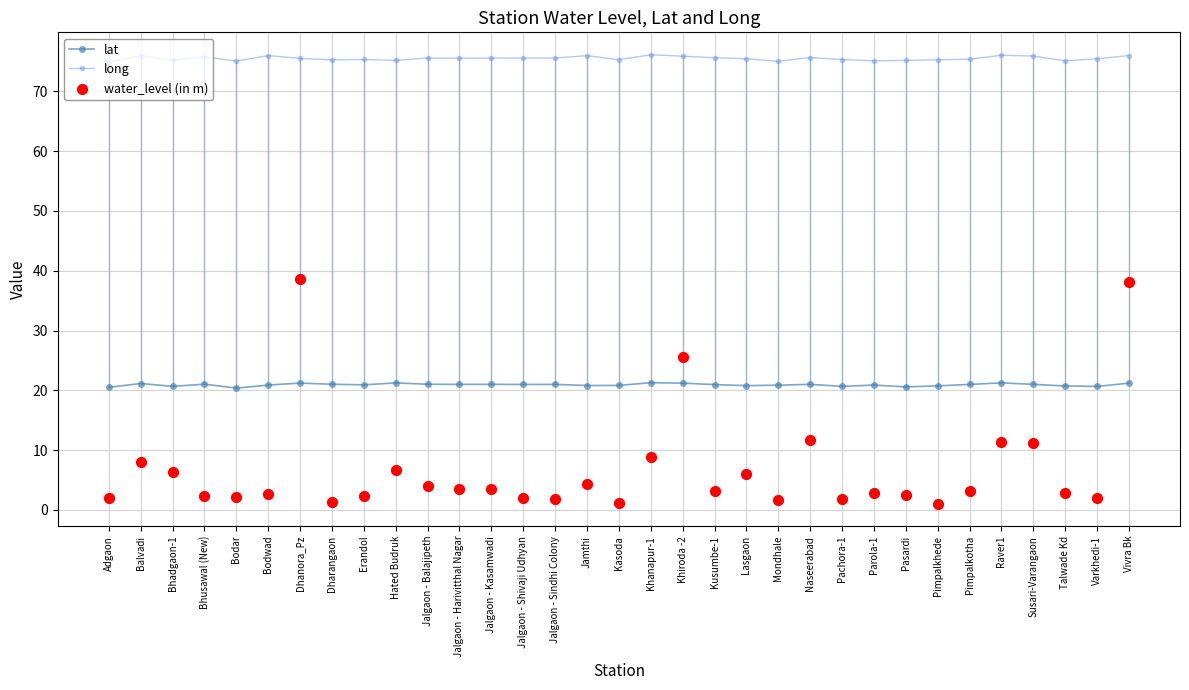

Which series contains the highest Y value?

long